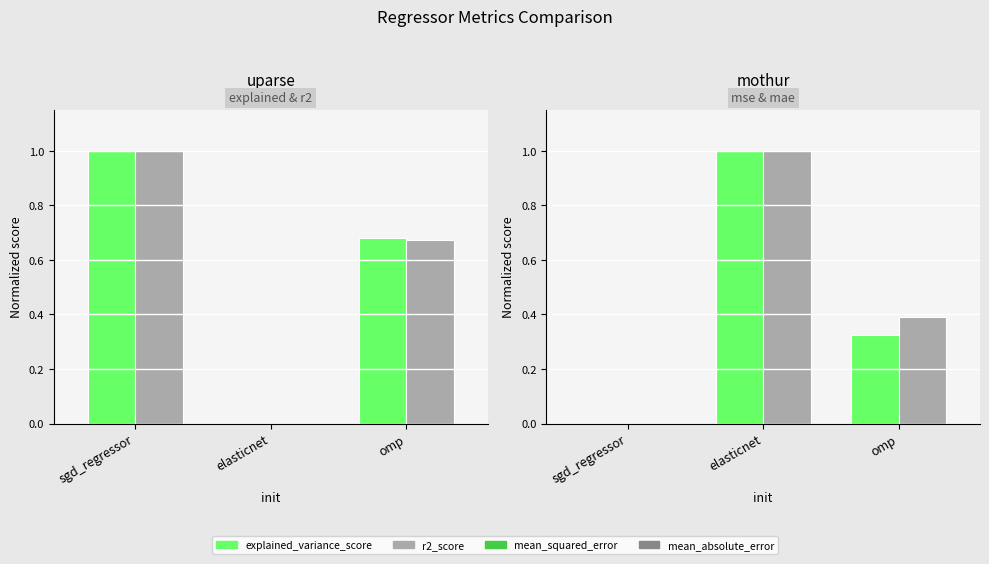

What are all the series names shown in the legend?

explained_variance_score, r2_score, mean_squared_error, mean_absolute_error